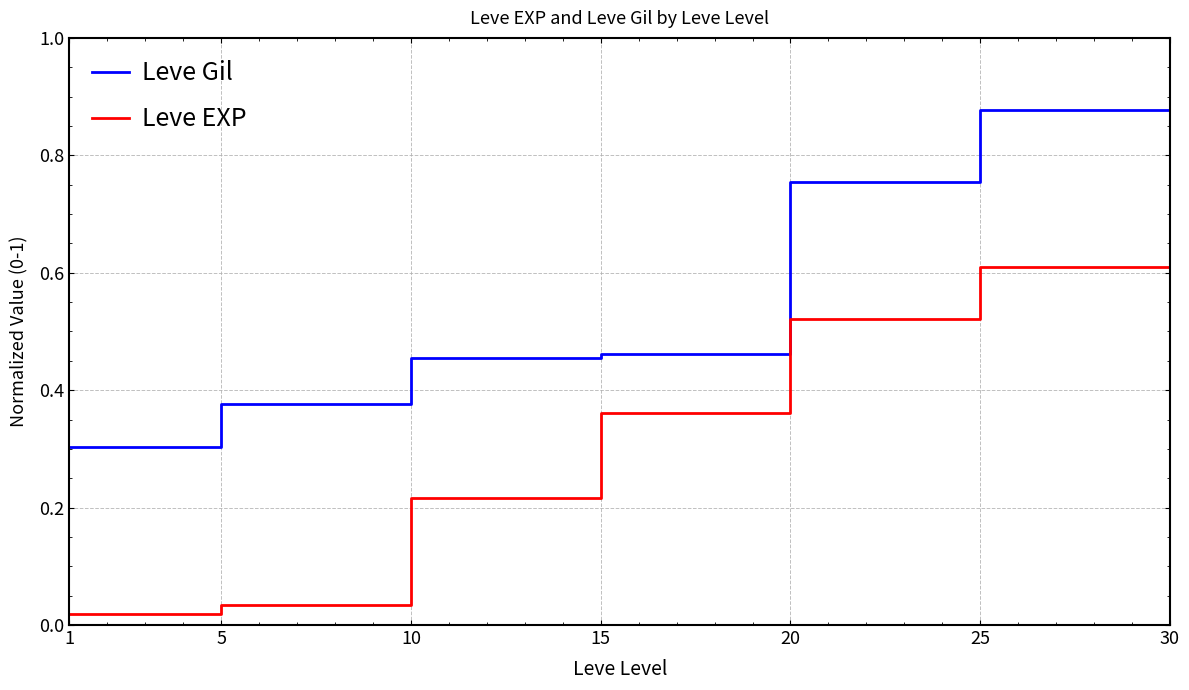

Between 1 and 30, which series saw the biggest shift?

Leve EXP